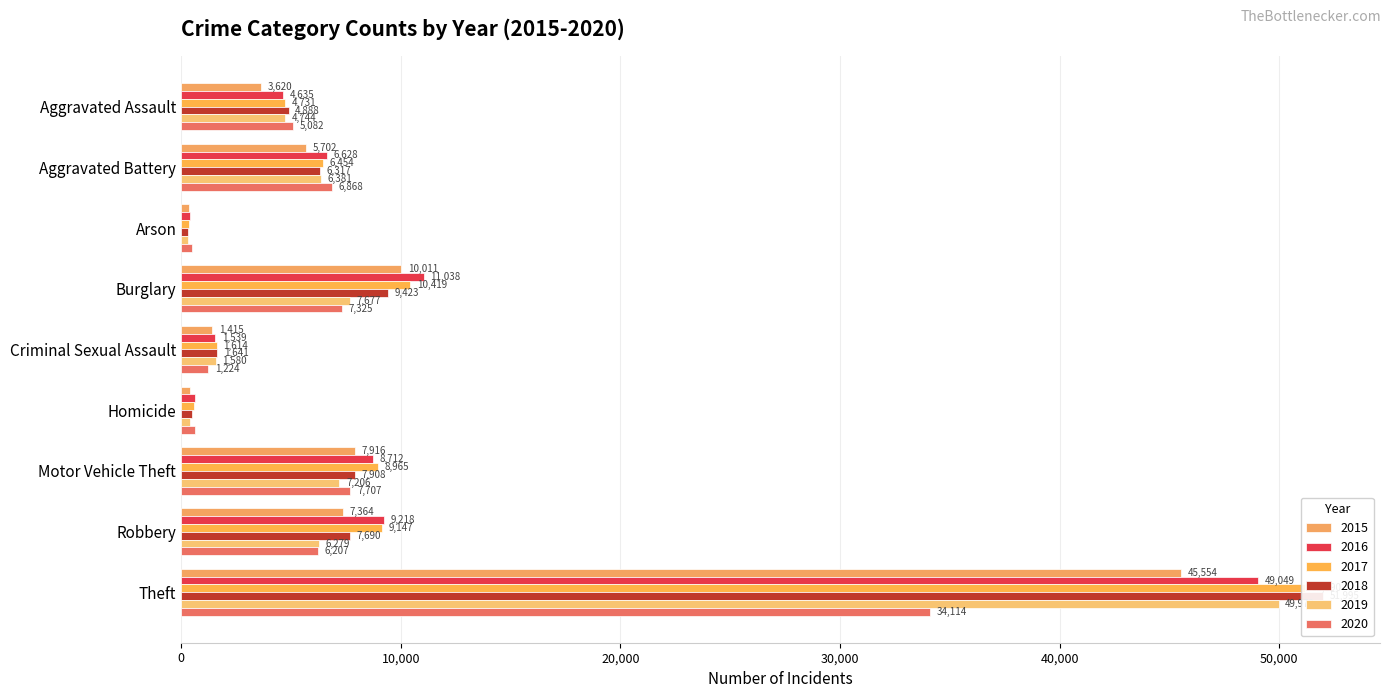

Reading left to right, transcribe all the data shown in this chart.

2015: Aggravated Assault=3620	Aggravated Battery=5702	Arson=350	Burglary=10011	Criminal Sexual Assault=1415	Homicide=411	Motor Vehicle Theft=7916	Robbery=7364	Theft=45554
2016: Aggravated Assault=4635	Aggravated Battery=6628	Arson=420	Burglary=11038	Criminal Sexual Assault=1539	Homicide=606	Motor Vehicle Theft=8712	Robbery=9218	Theft=49049
2017: Aggravated Assault=4731	Aggravated Battery=6454	Arson=370	Burglary=10419	Criminal Sexual Assault=1614	Homicide=572	Motor Vehicle Theft=8965	Robbery=9147	Theft=51190
2018: Aggravated Assault=4888	Aggravated Battery=6317	Arson=298	Burglary=9423	Criminal Sexual Assault=1641	Homicide=476	Motor Vehicle Theft=7908	Robbery=7690	Theft=51995
2019: Aggravated Assault=4744	Aggravated Battery=6381	Arson=293	Burglary=7677	Criminal Sexual Assault=1580	Homicide=418	Motor Vehicle Theft=7206	Robbery=6279	Theft=49973
2020: Aggravated Assault=5082	Aggravated Battery=6868	Arson=475	Burglary=7325	Criminal Sexual Assault=1224	Homicide=647	Motor Vehicle Theft=7707	Robbery=6207	Theft=34114